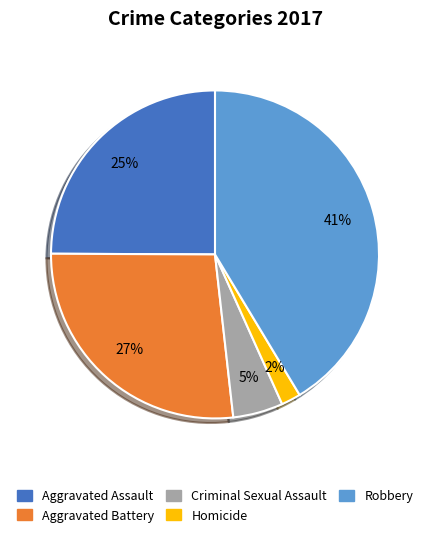

Combined, do Robbery and Aggravated Battery account for over 50%?

Yes